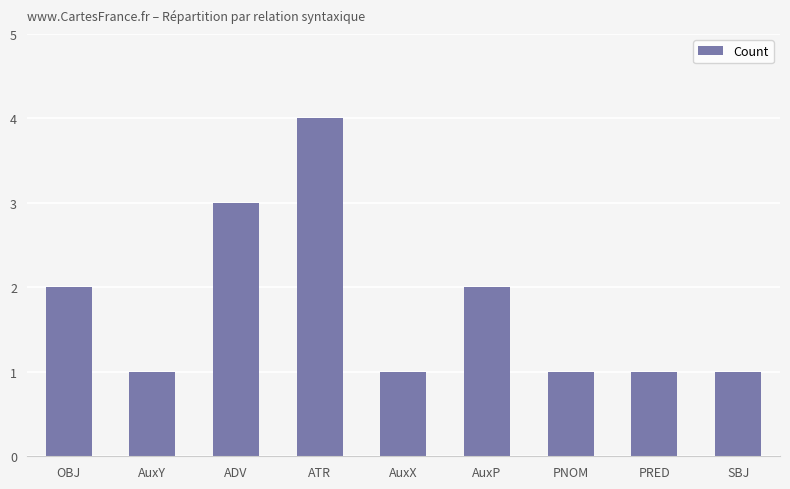

What is the difference between the maximum and minimum values?

3